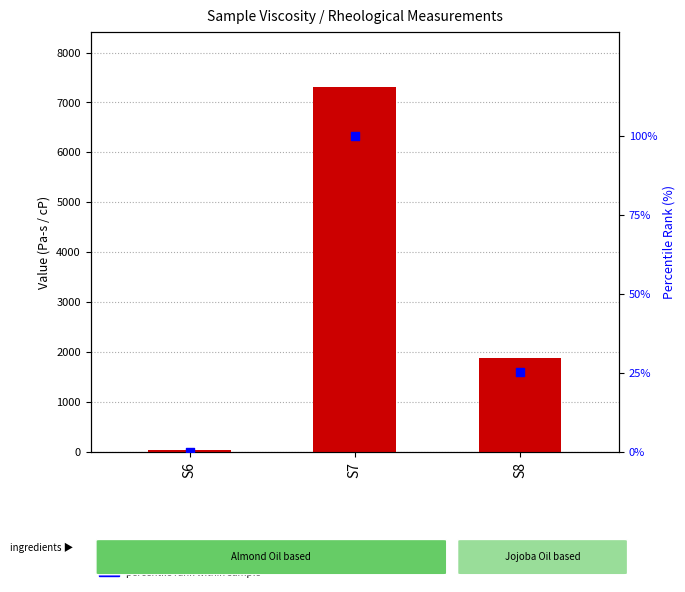

At which category is the sum across all series the highest?

S7